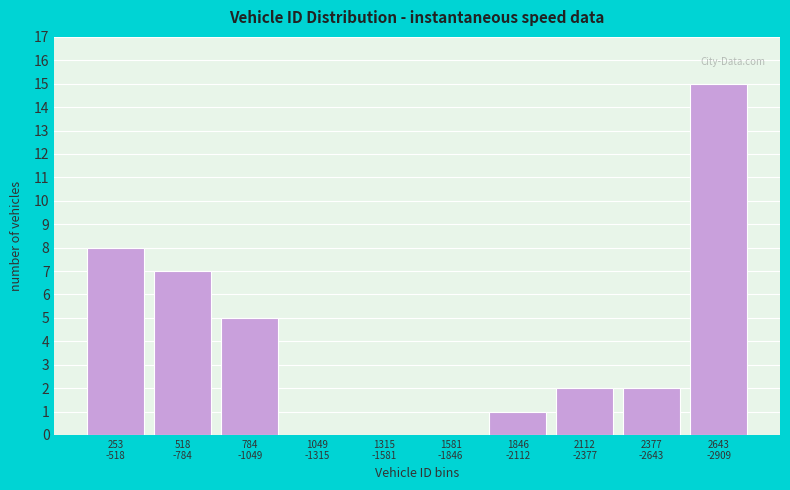

What is the sum of all values?

40